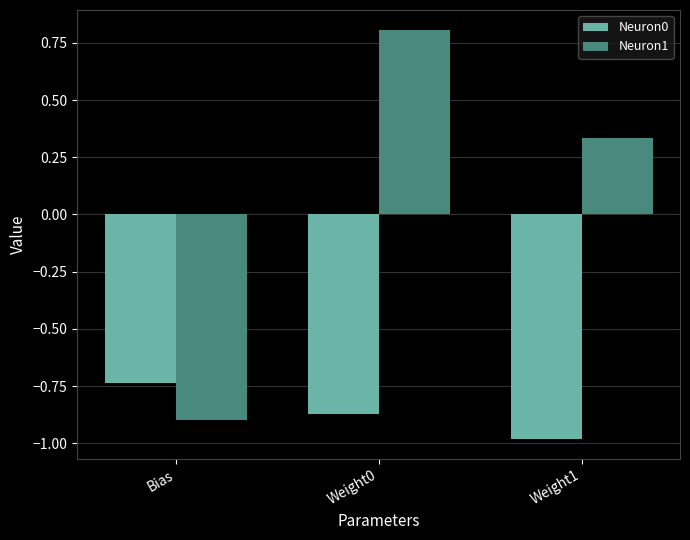

What is the total value across all series at Weight0?

-0.1